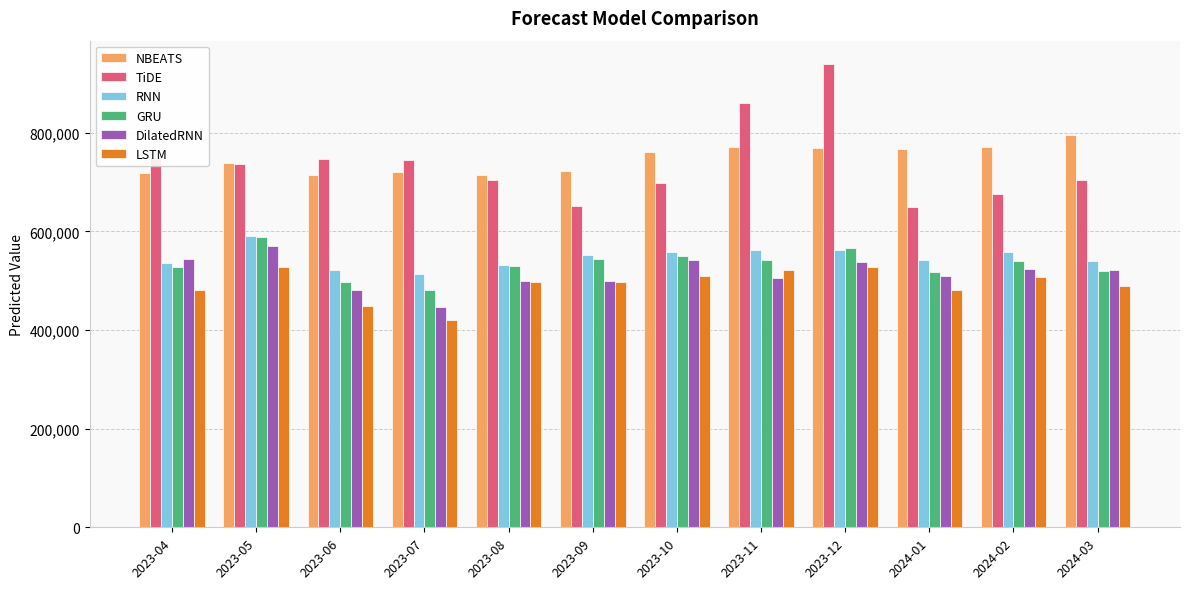

What is the spread (max minus min) of values at 2023-05?

209320.9